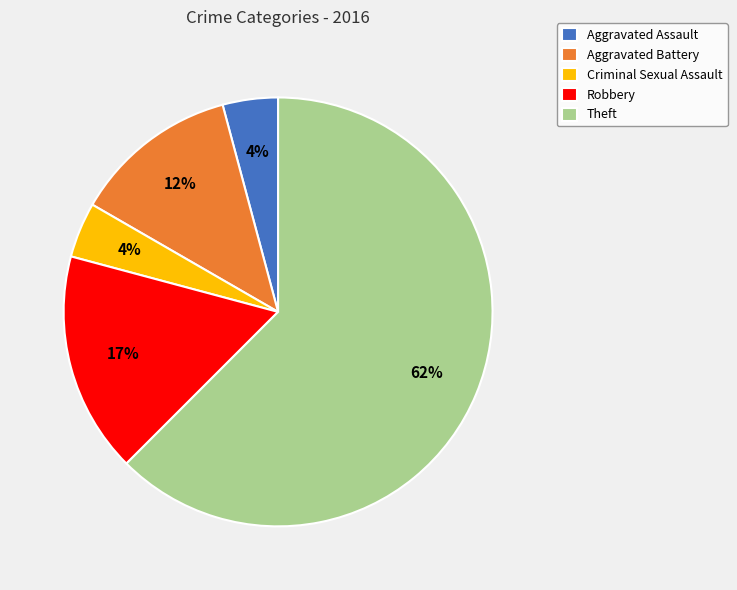

The Aggravated Battery slice represents 12% of the pie. True or false?

True